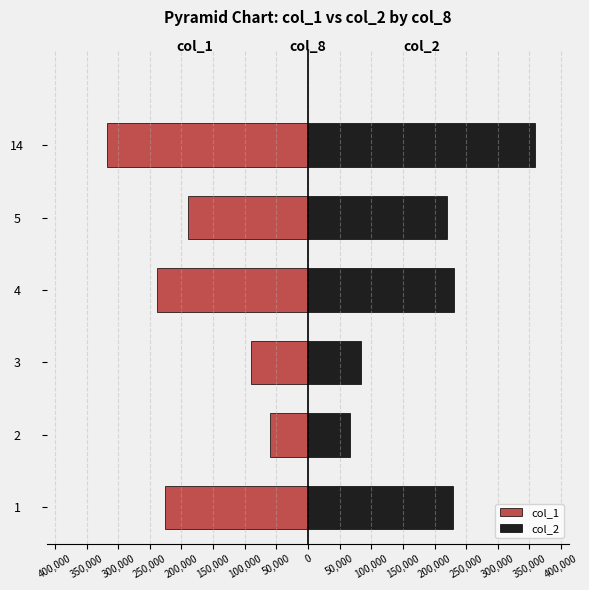

At how many categories does at least one series exceed 93851?

4